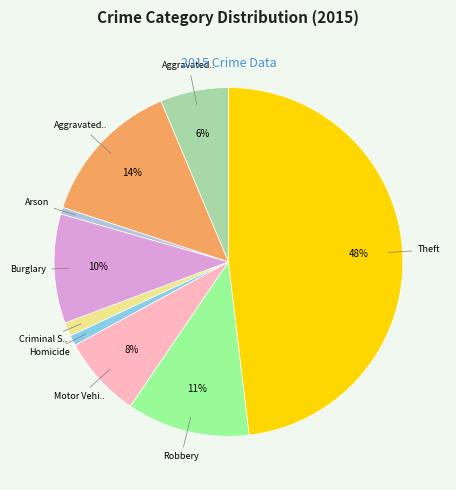

Is there a majority slice in this chart?

No